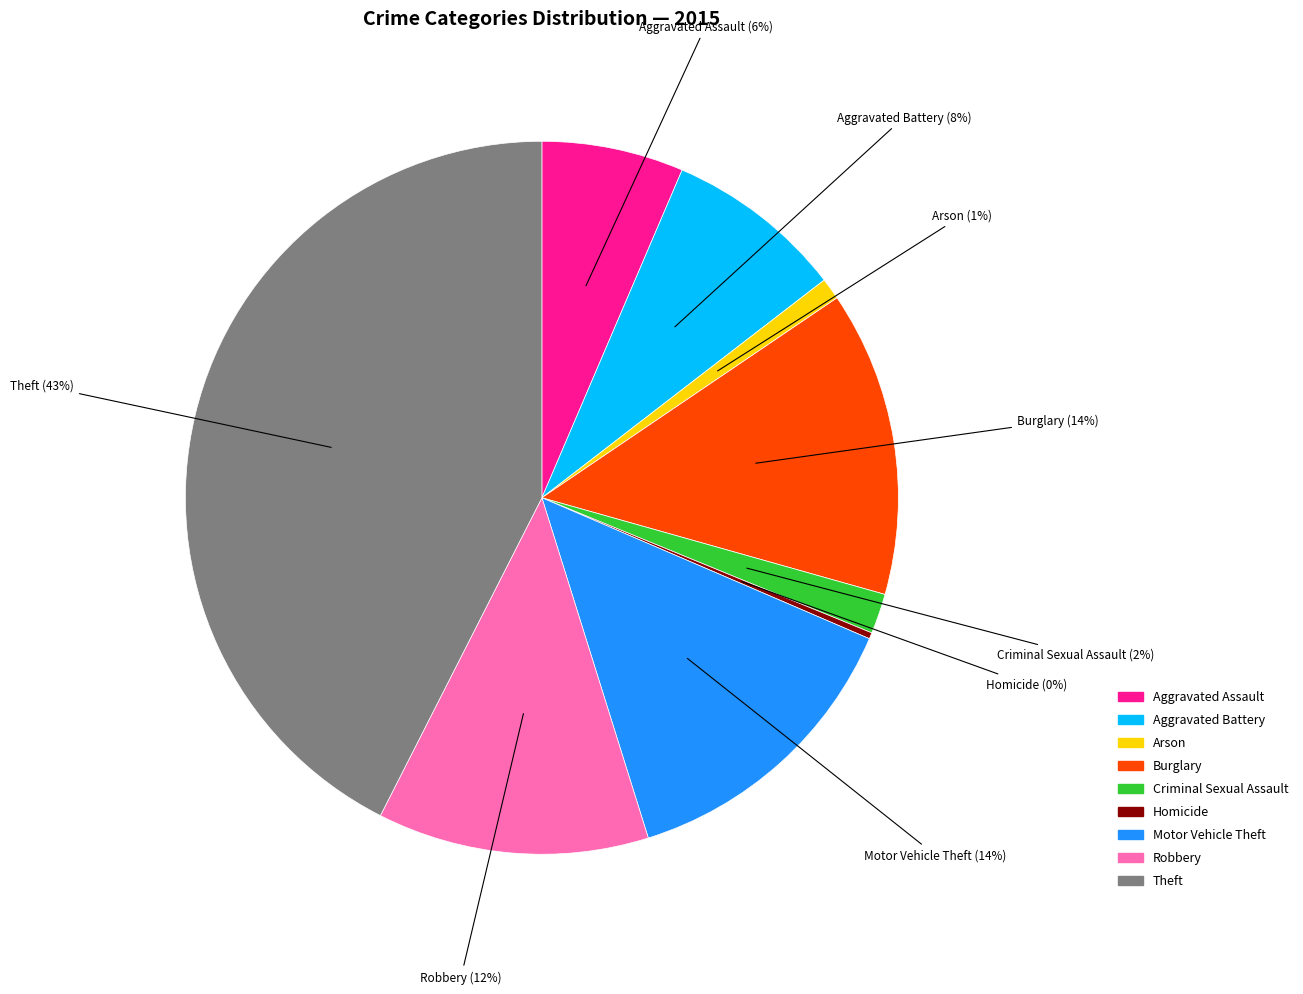

Between Motor Vehicle Theft and Aggravated Assault, which is larger?

Motor Vehicle Theft